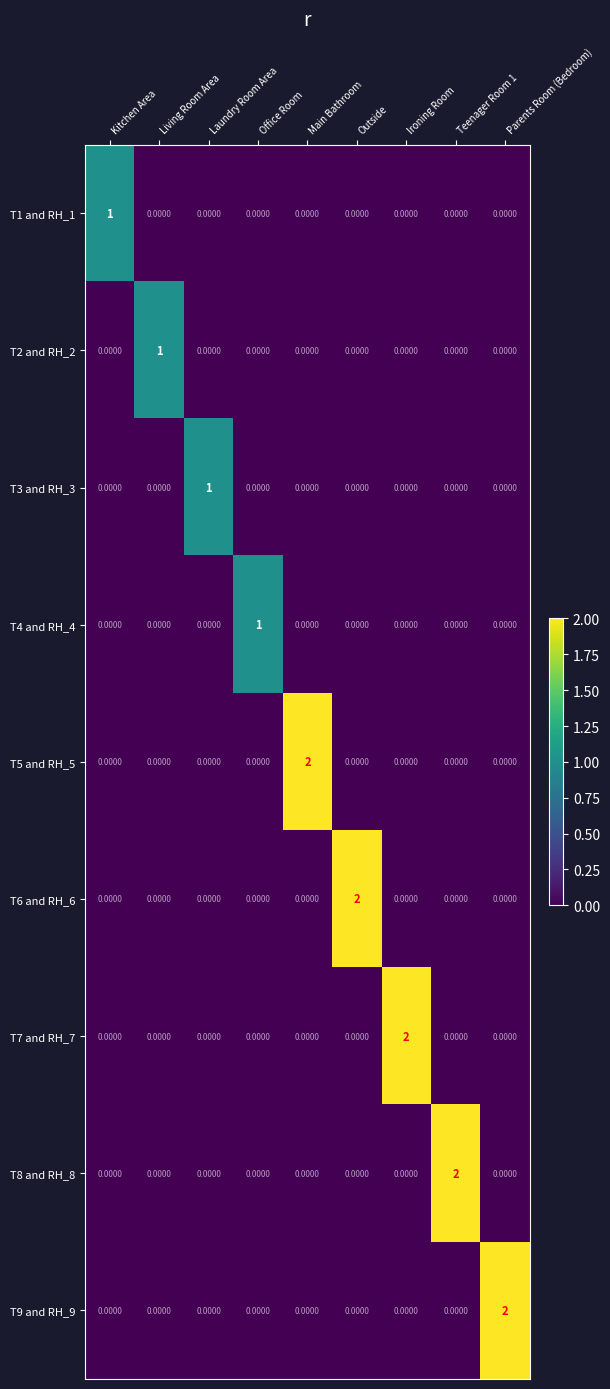

At how many categories does at least one series exceed 0?

9